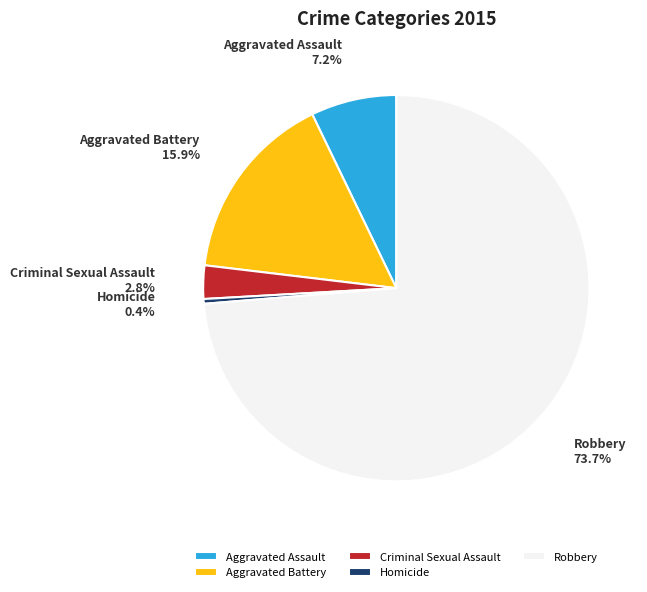

What percentage is the Robbery slice, to the nearest percent?

74%